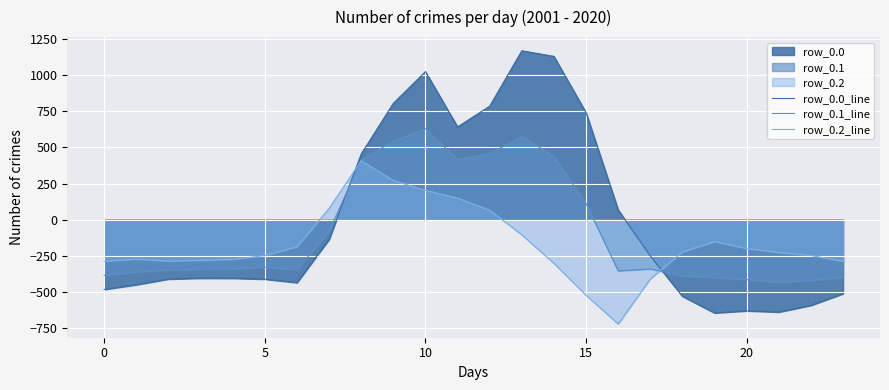

How many lines are shown in the chart?

3